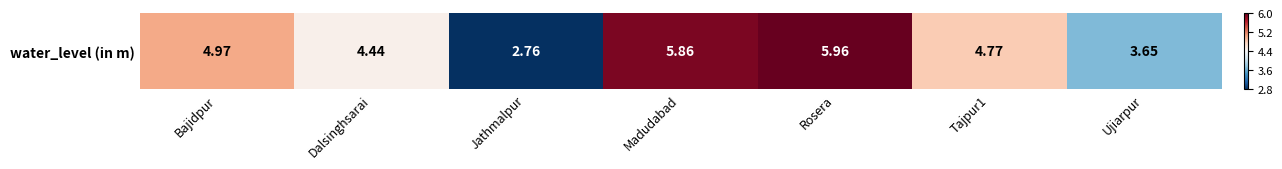

What is the difference between the maximum and second lowest values?

2.3